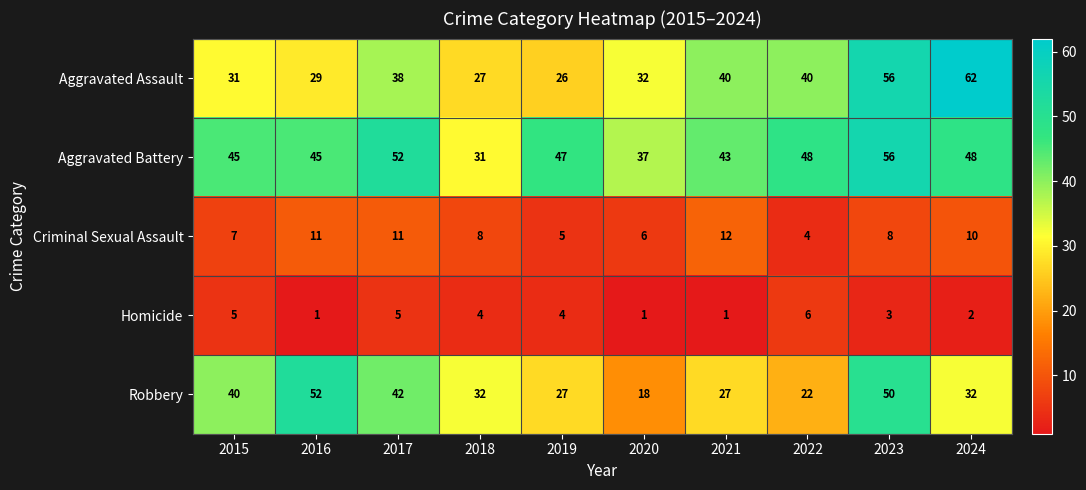

At which label does Criminal Sexual Assault reach its peak?

2021